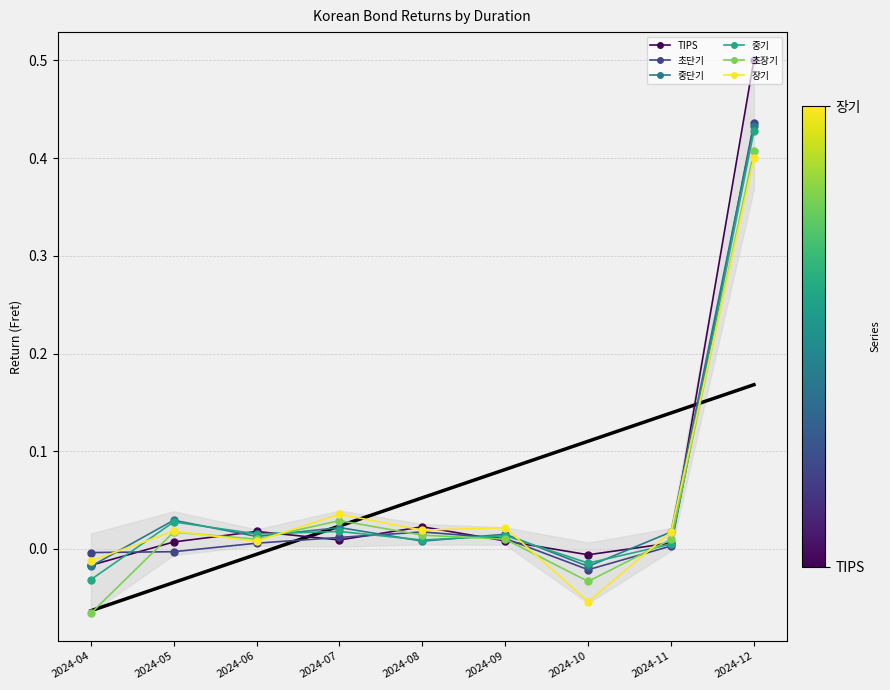

Is it true that 초장기 equals 0.7 at 2024-12?

False